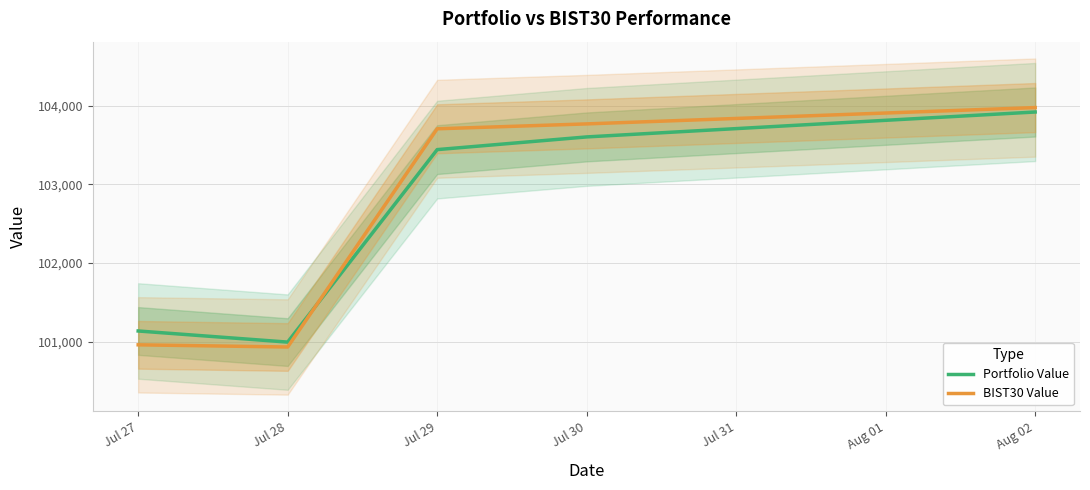

The value of BIST30 Value at Jul 29 is 103706.0. True or false?

True